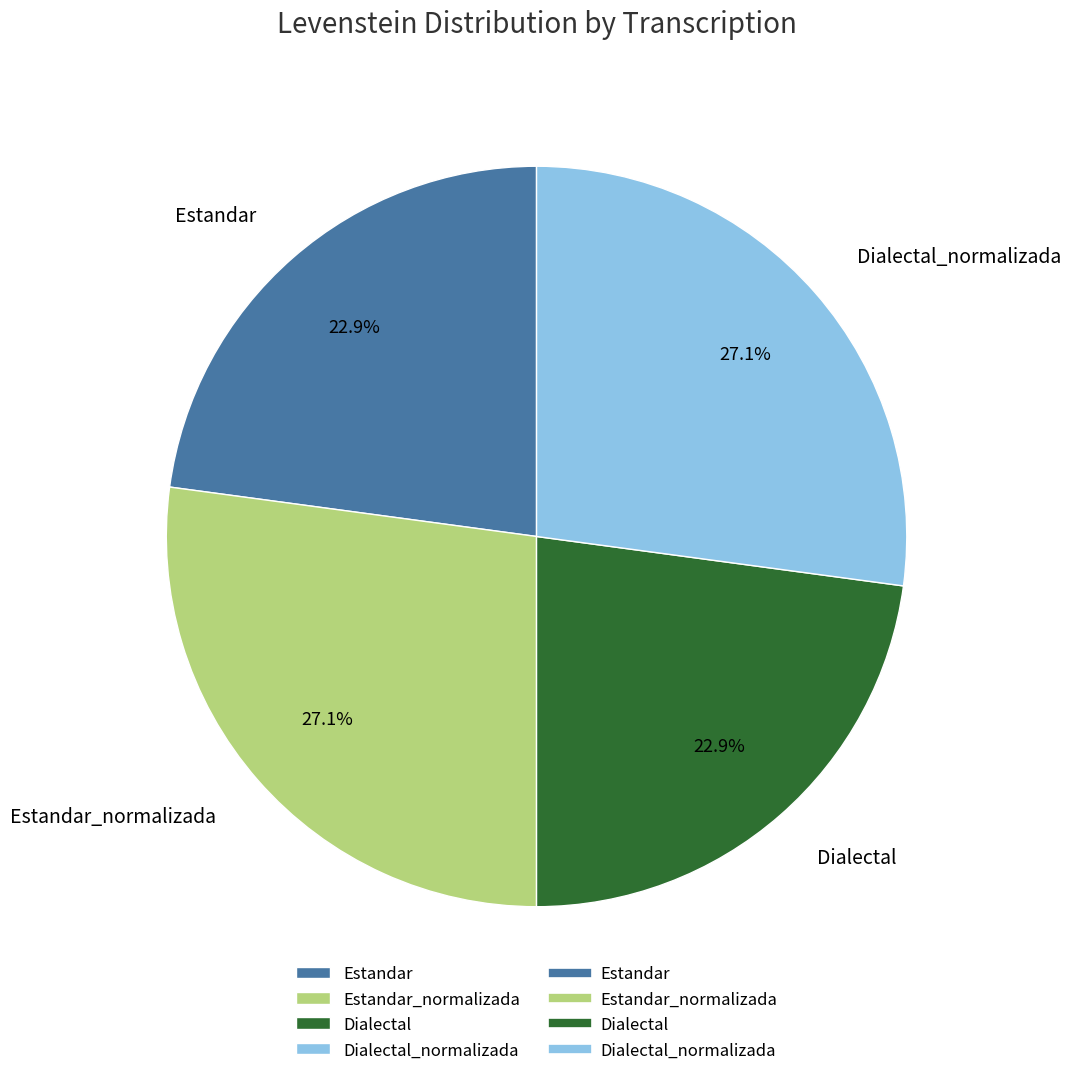

What portion of the pie excludes Dialectal_normalizada?

72.9%